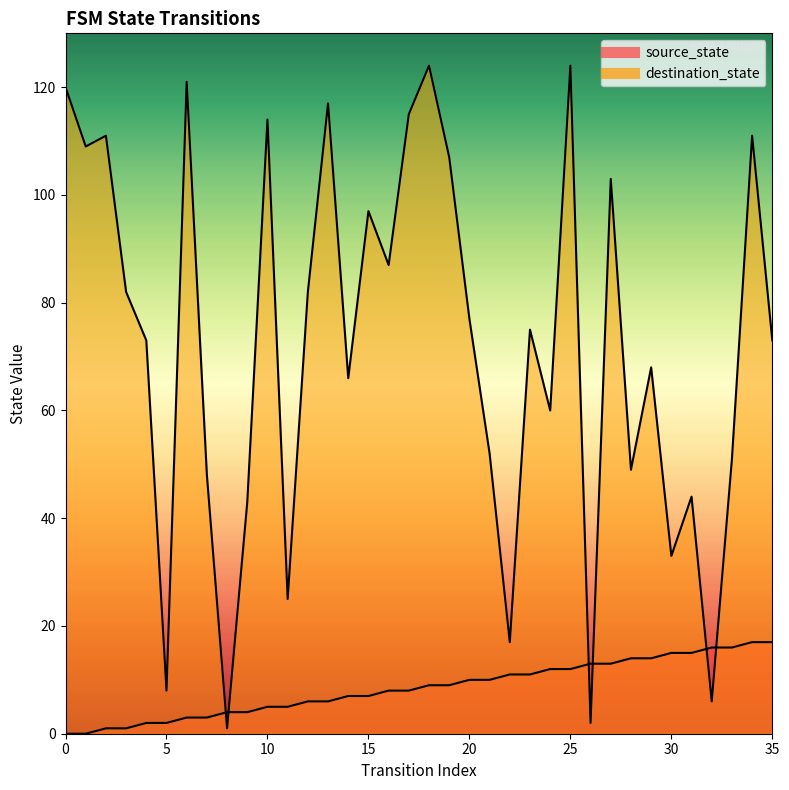

What is the sum of the destination_state values at 9 and 29?

111